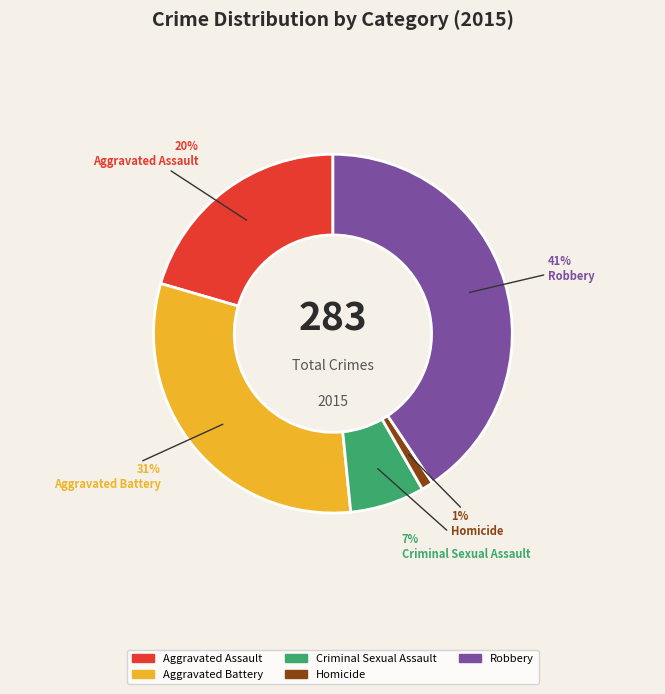

Count the number of slices in the pie.

5